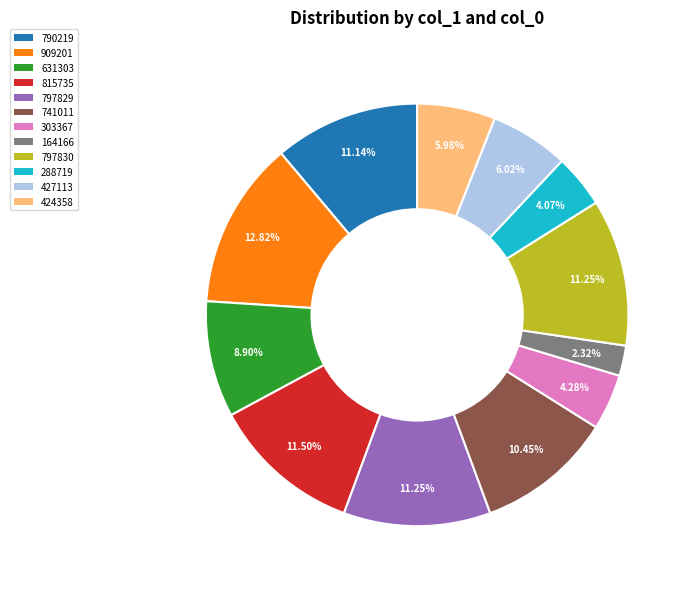

Is the sum of 909201 and 790219 greater than half?

No